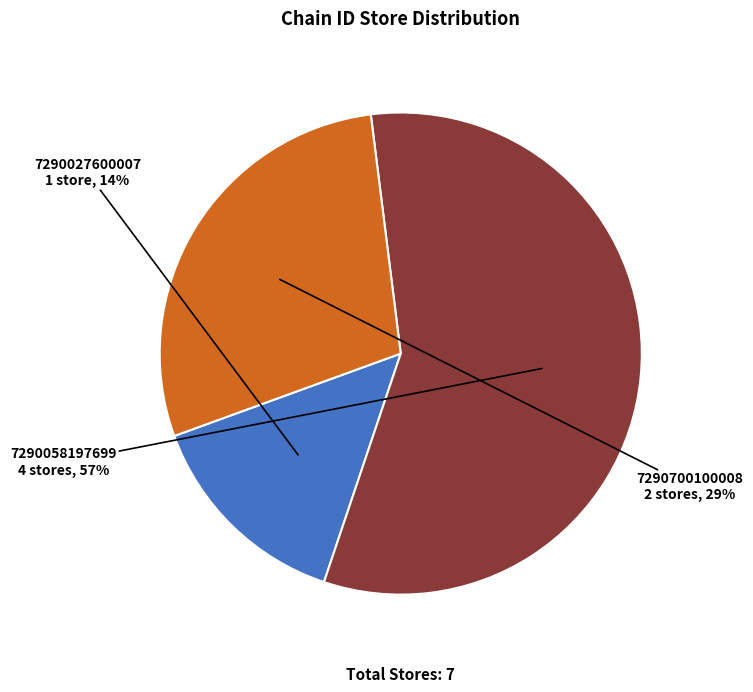

To the nearest percent, what is the combined percentage of 7290700100008 and 7290027600007?

43%